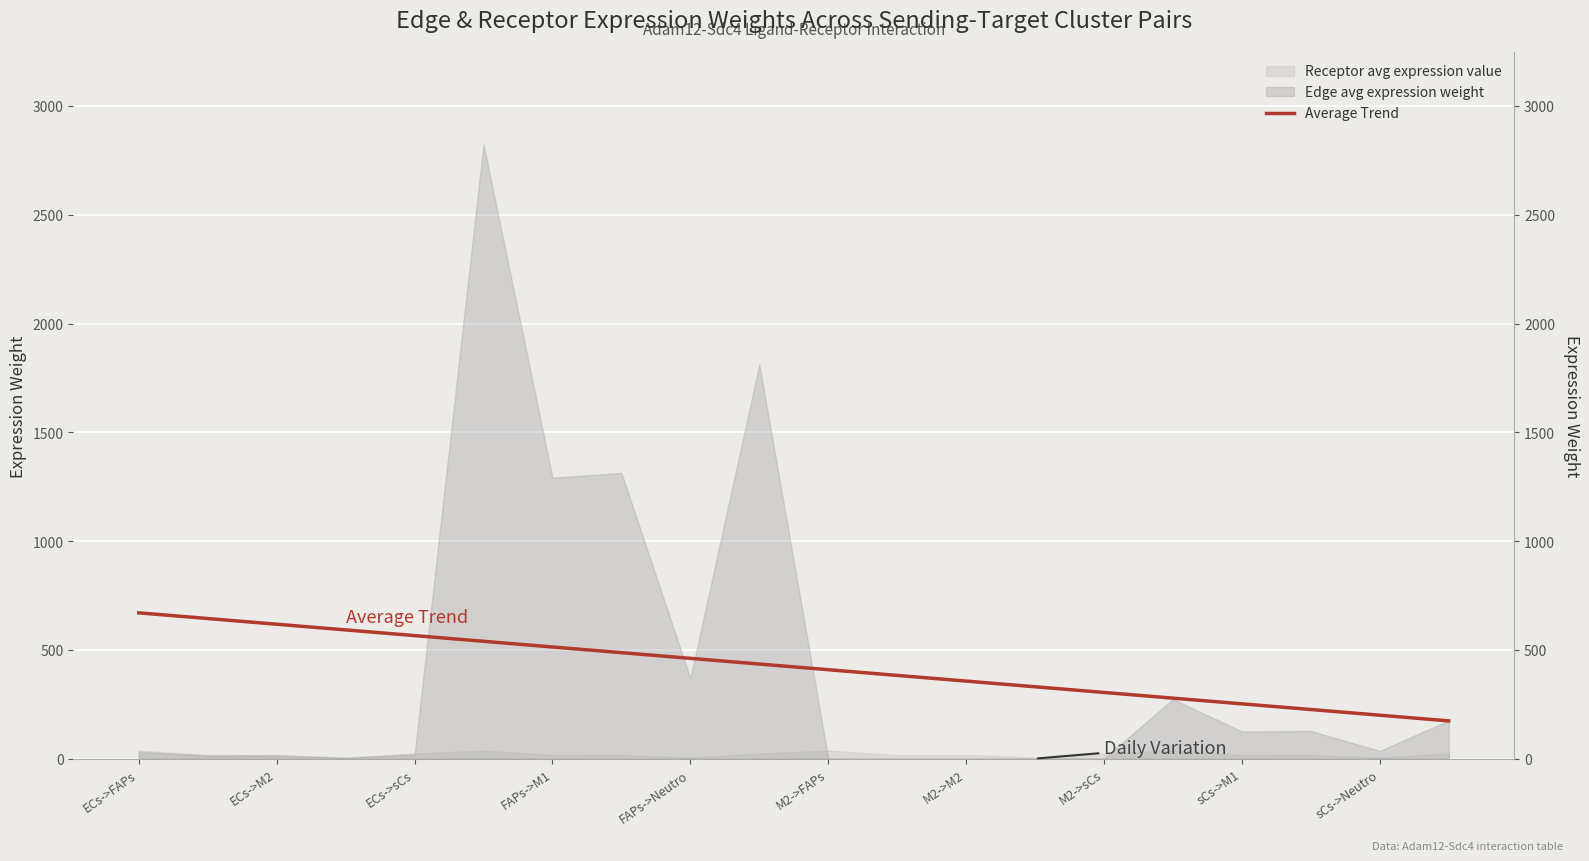

Between 14 and 13, which is larger?

13